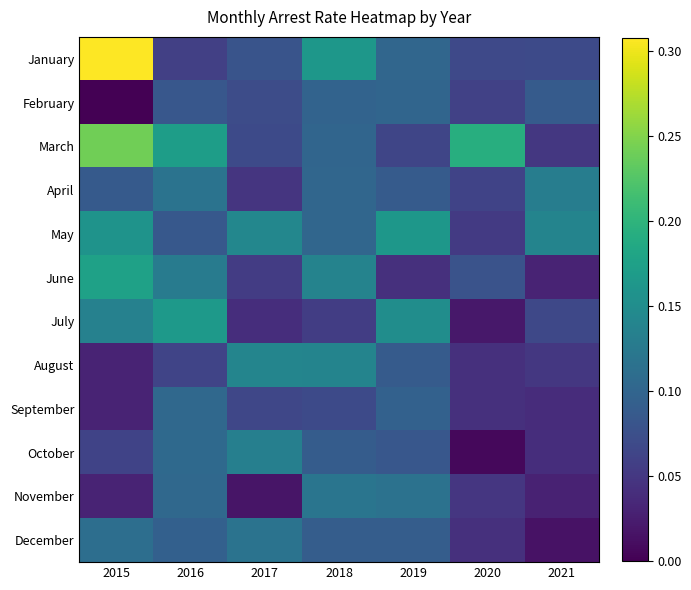

Rank the series at 2015 from lowest to highest value.

February, November, August, September, October, April, December, July, May, June, March, January